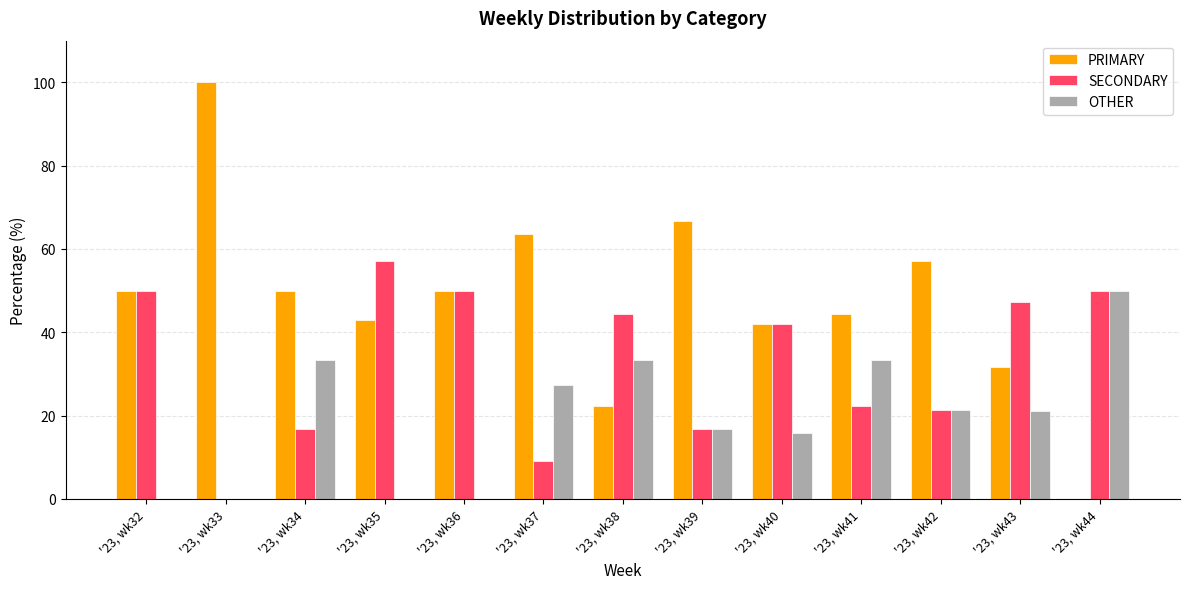

Which series has the largest total across all categories?

PRIMARY